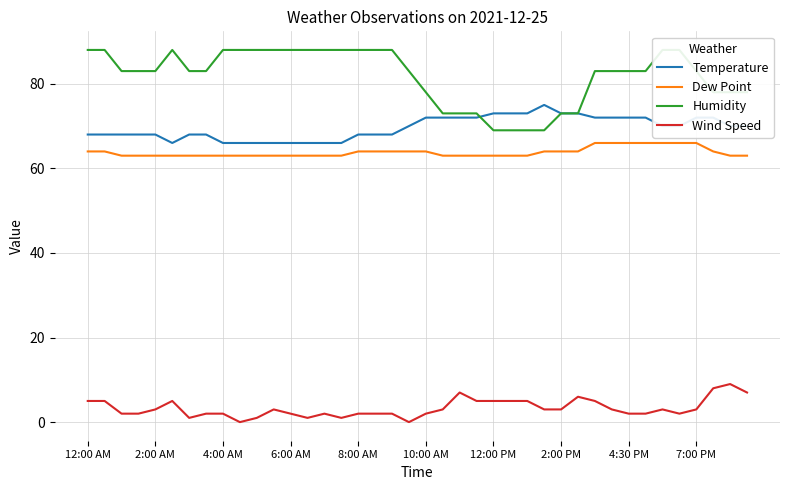

Which series has the largest total across all categories?

Humidity